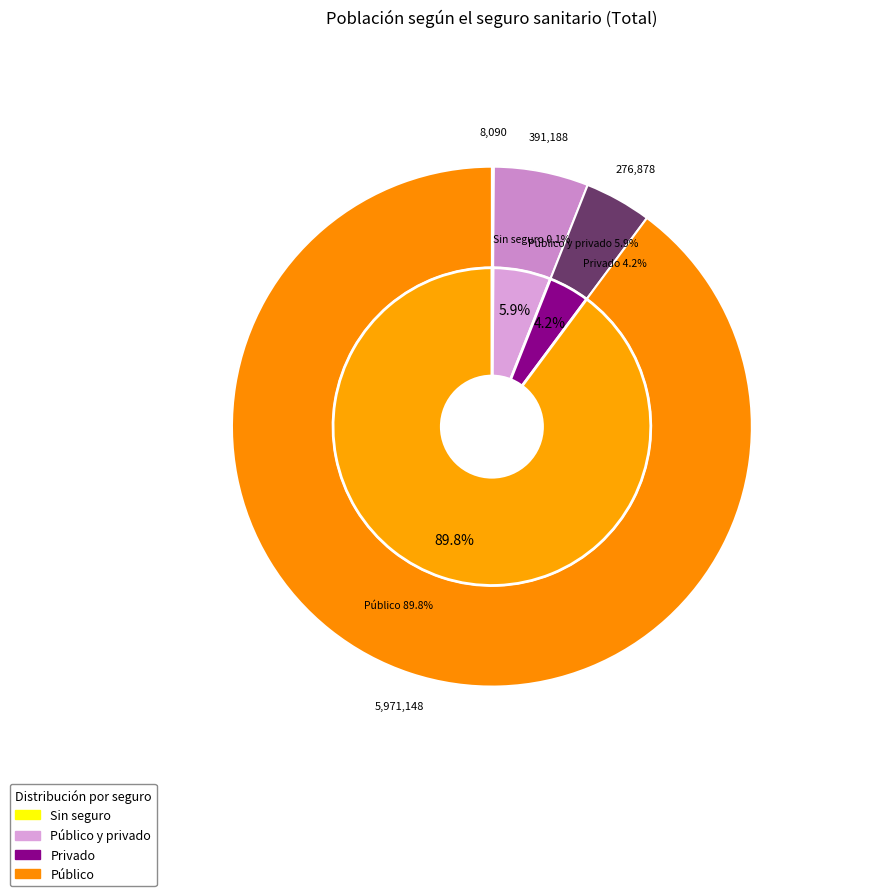

Is there any slice that represents more than half of the pie?

Yes